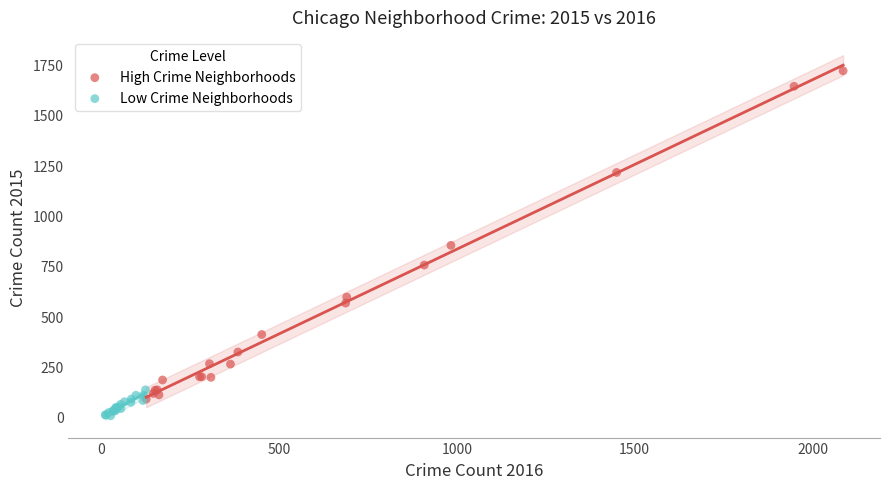

Which series has the widest spread of Y values?

High Crime Neighborhoods